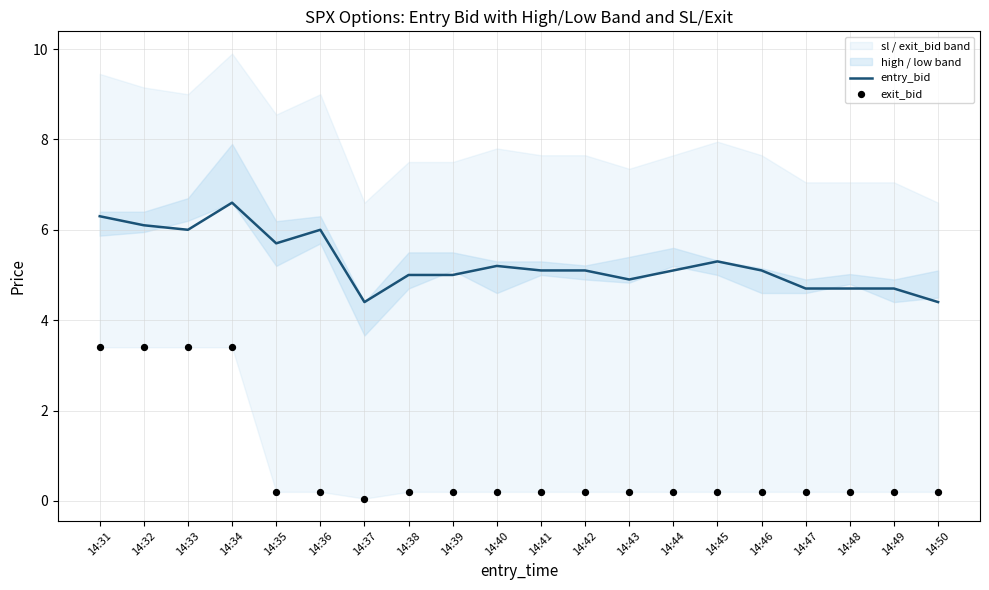

Which series contains the lowest Y value?

exit_bid